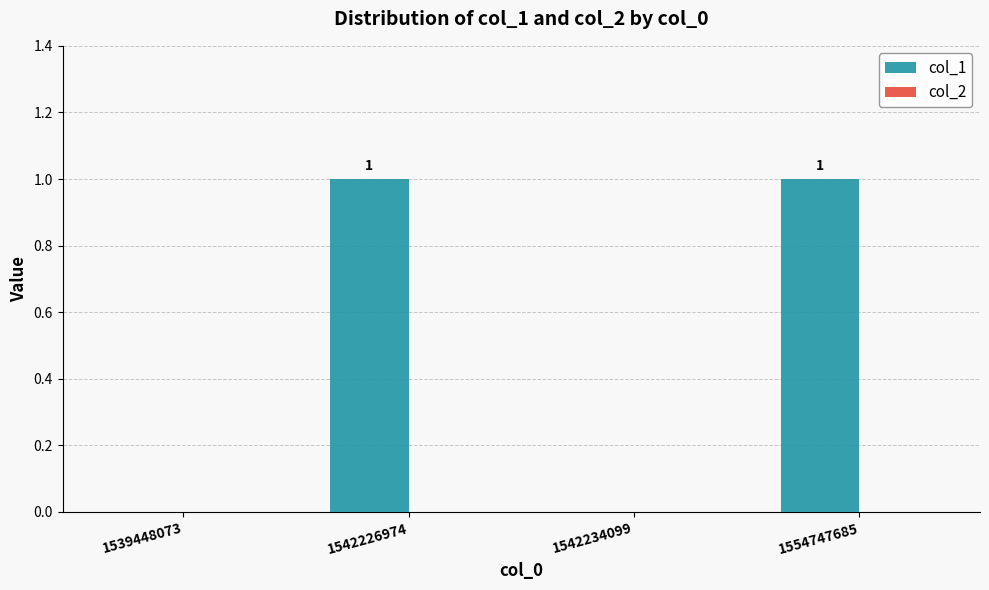

Between 1554747685 and 1539448073, which is larger?

1554747685